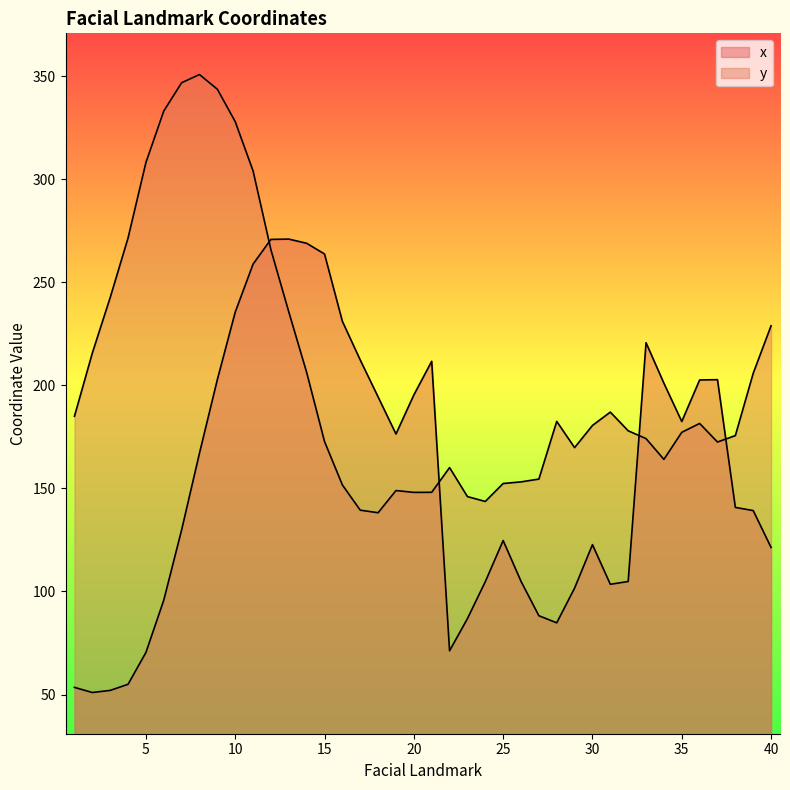

Where does the y series first go above 180?

1